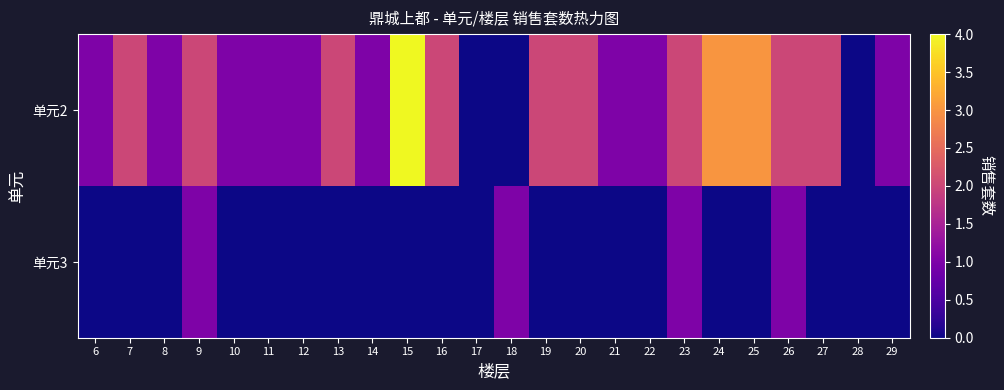

Reading right to left, transcribe all the data shown in this chart.

单元2: 29=1	28=0	27=2	26=2	25=3	24=3	23=2	22=1	21=1	20=2	19=2	18=0	17=0	16=2	15=4	14=1	13=2	12=1	11=1	10=1	9=2	8=1	7=2	6=1
单元3: 29=0	28=0	27=0	26=1	25=0	24=0	23=1	22=0	21=0	20=0	19=0	18=1	17=0	16=0	15=0	14=0	13=0	12=0	11=0	10=0	9=1	8=0	7=0	6=0